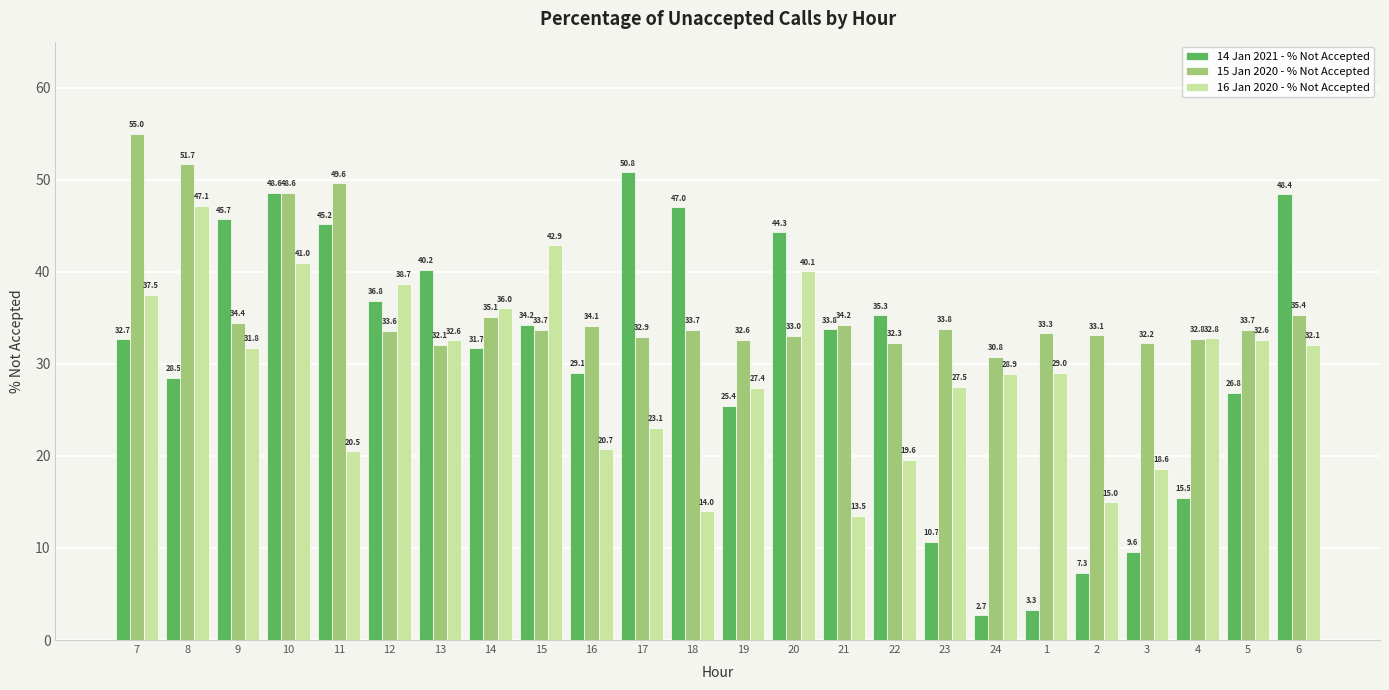

At how many categories does at least one series exceed 38?

12